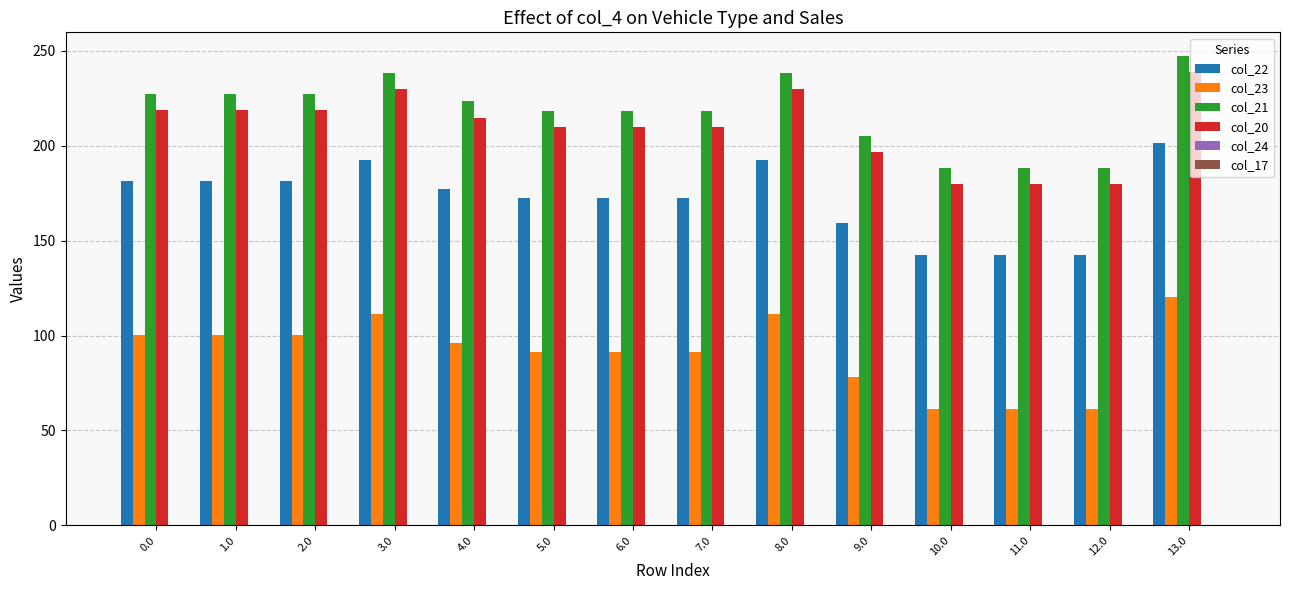

What is the sum of the col_20 values at 1.0 and 4.0?

433.7